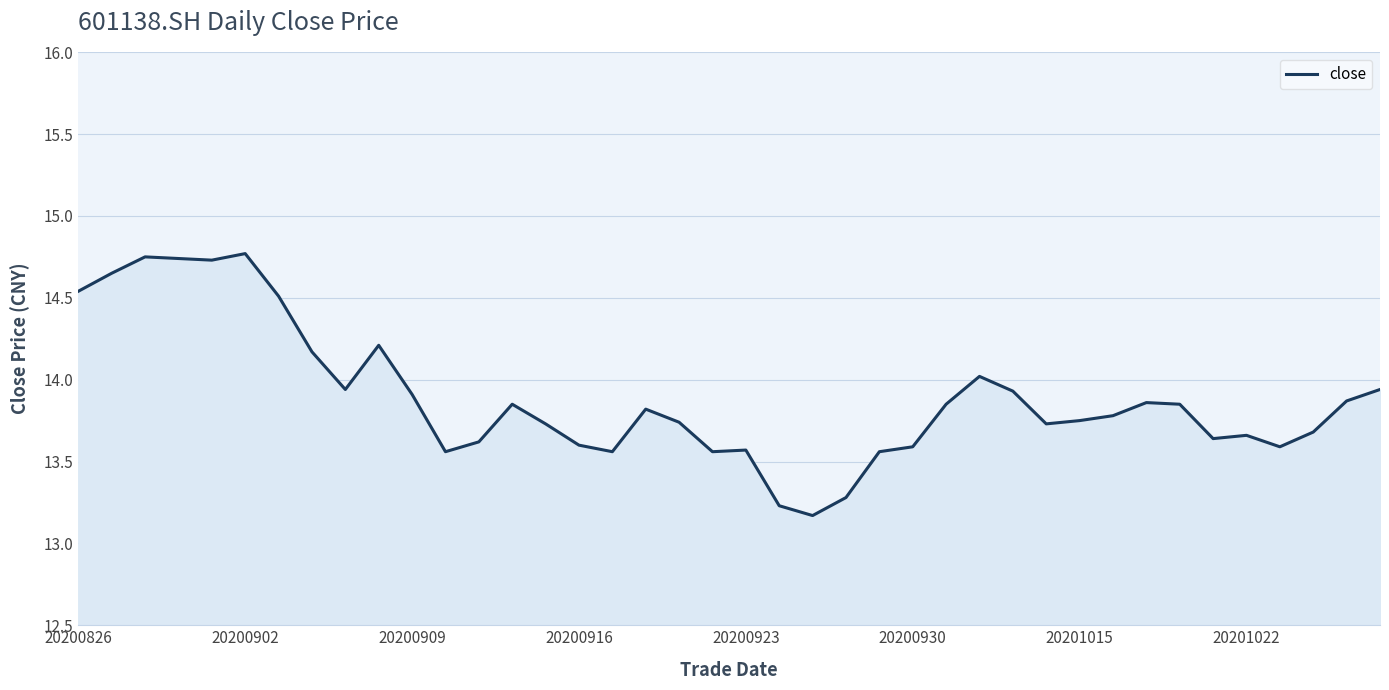

What is the difference between the maximum and minimum values?

1.6